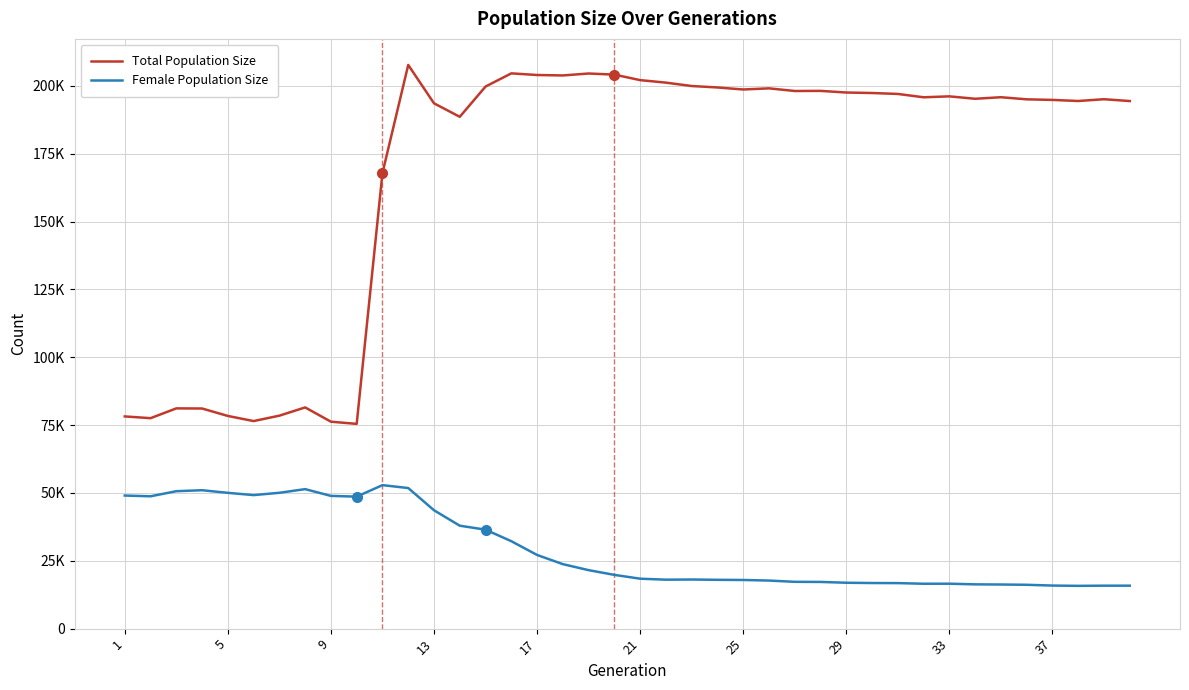

Does the chart display data point markers on the line(s)?

No